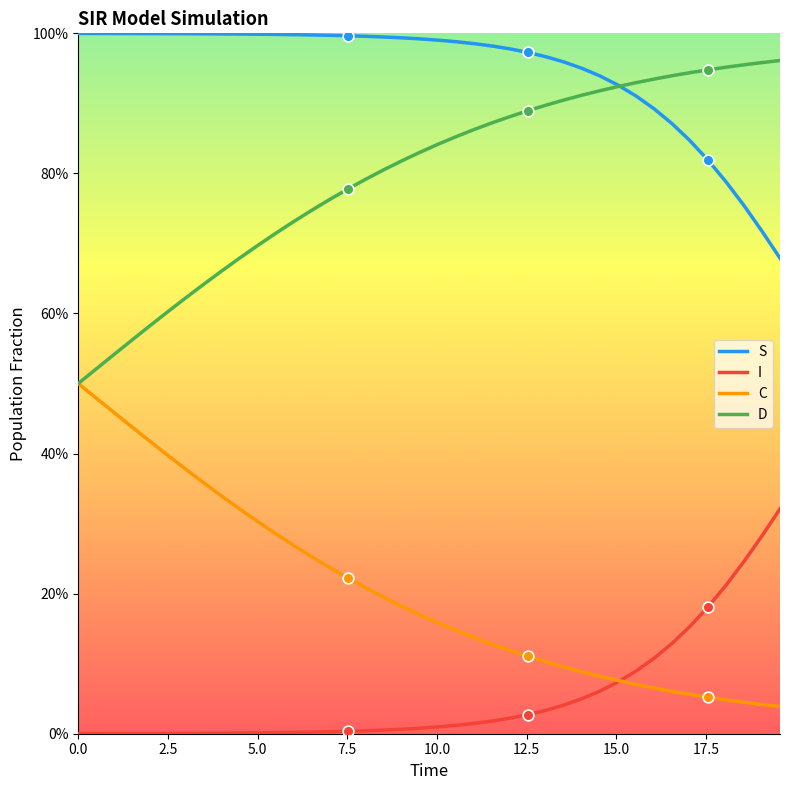

What are all the series names shown in the legend?

S, I, C, D